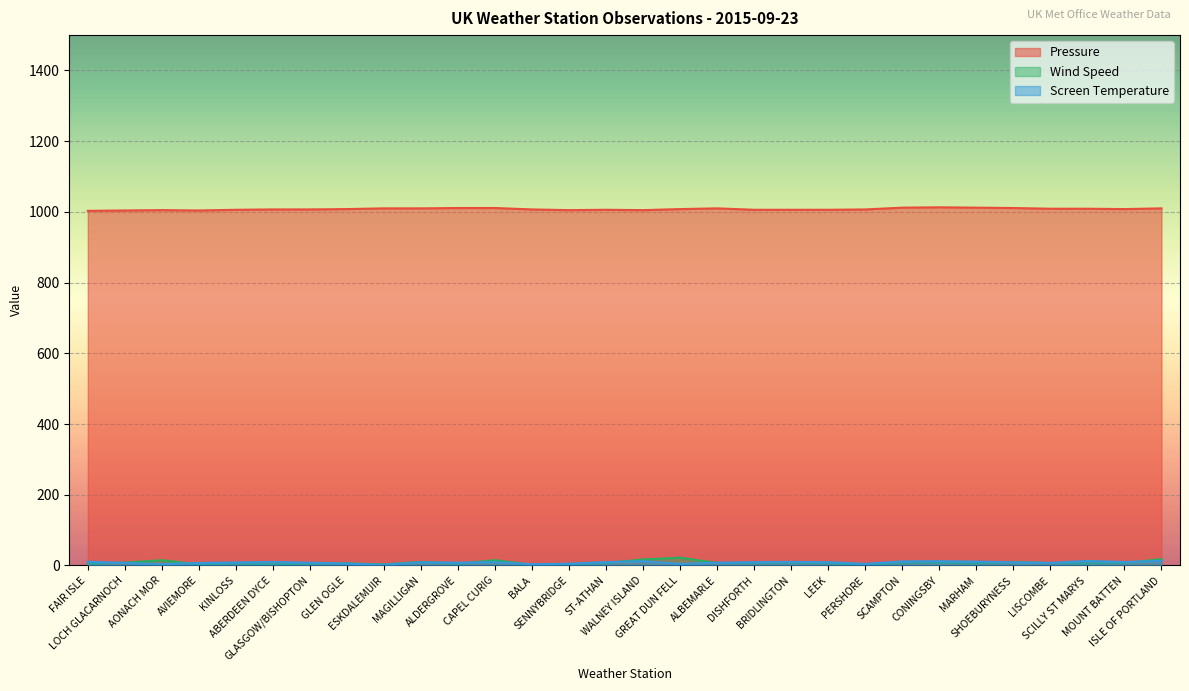

Is it true that Pressure equals 1417.2 at LOCH GLACARNOCH?

False